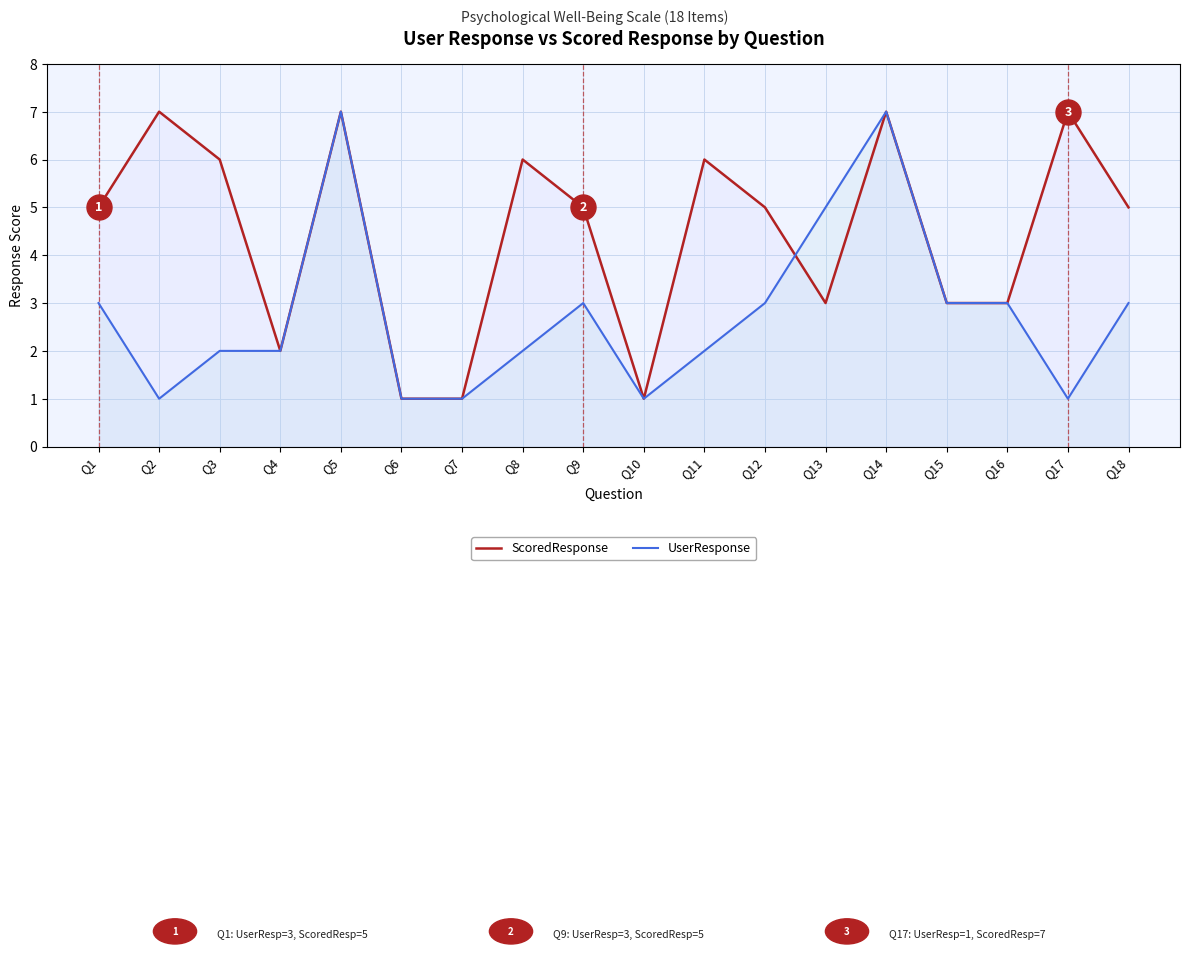

At how many categories does at least one series exceed 4?

12